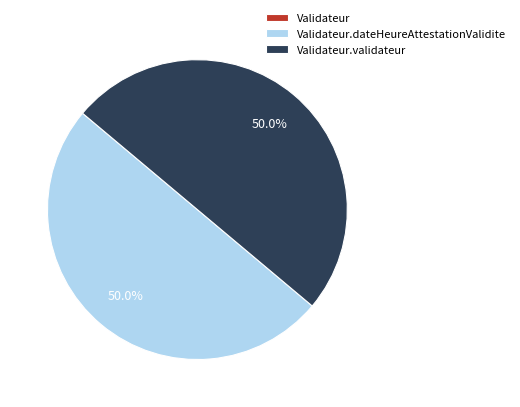

To the nearest percent, what is the combined percentage of Validateur.validateur and Validateur.dateHeureAttestationValidite?

100%